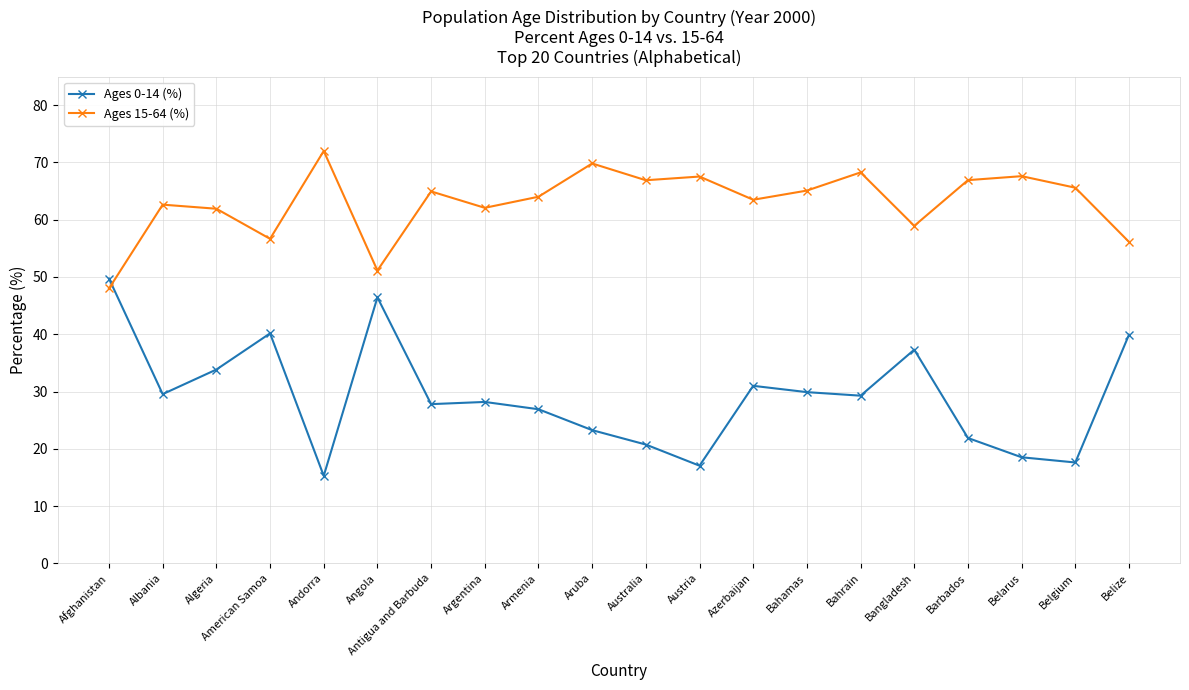

Where is the first local minimum for Ages 15-64 (%)?

American Samoa